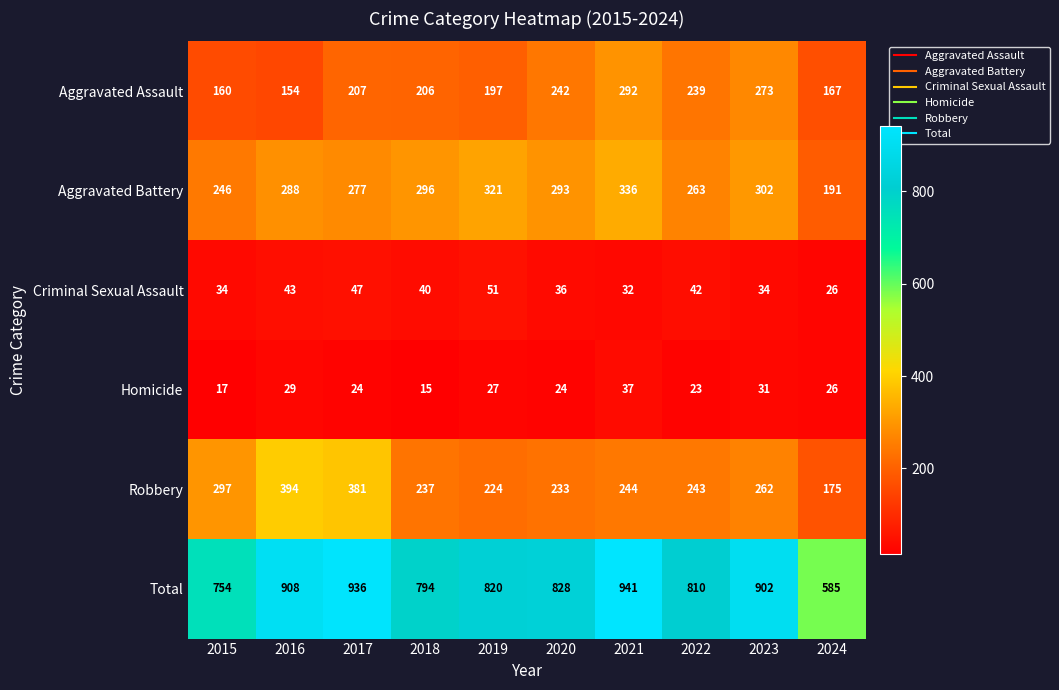

What is the approximate value of Aggravated Battery at 2022, to the nearest 10?

260